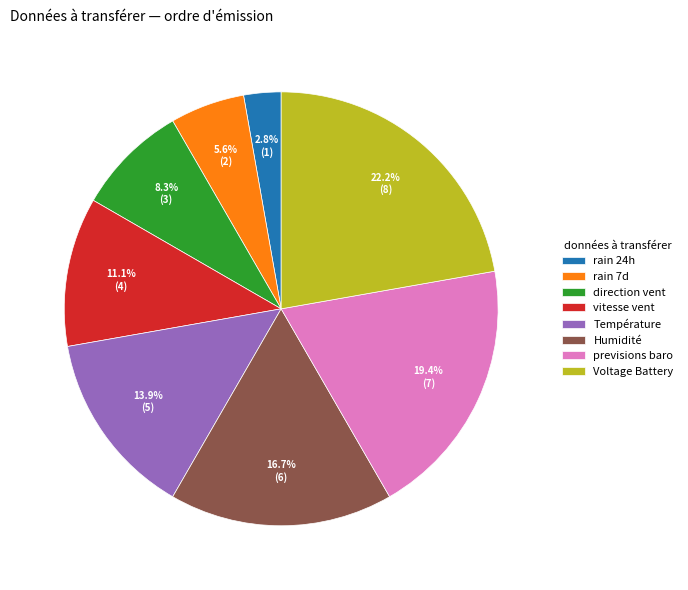

Which category has the biggest portion of the pie?

Voltage Battery